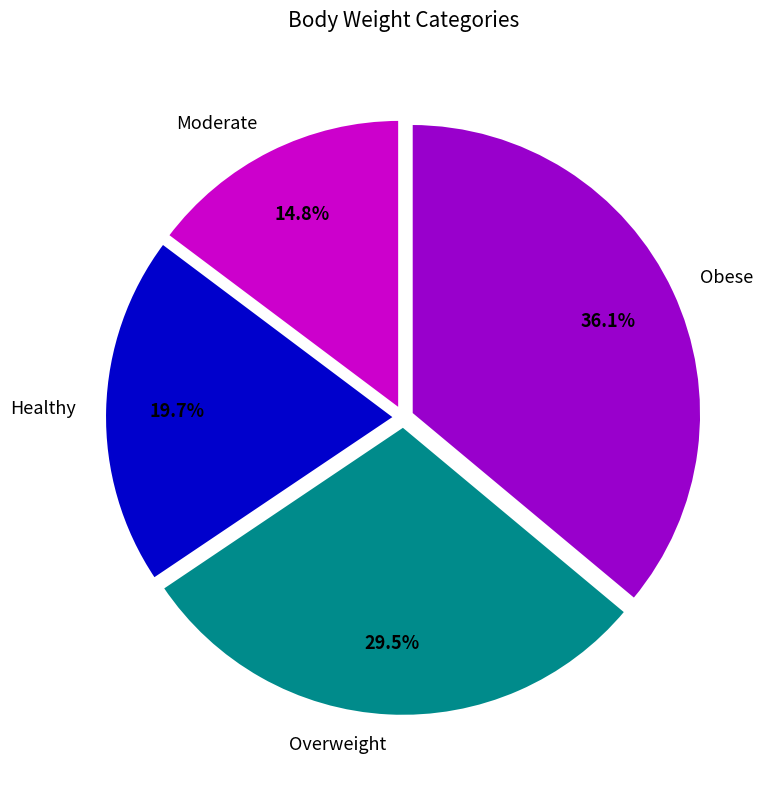

Combined, do Overweight and Obese account for over 50%?

Yes